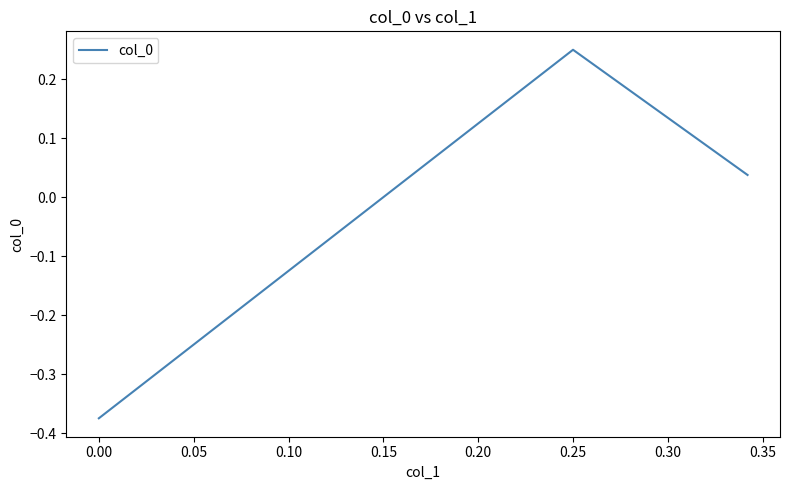

What is the difference between the second highest and minimum values?

0.4